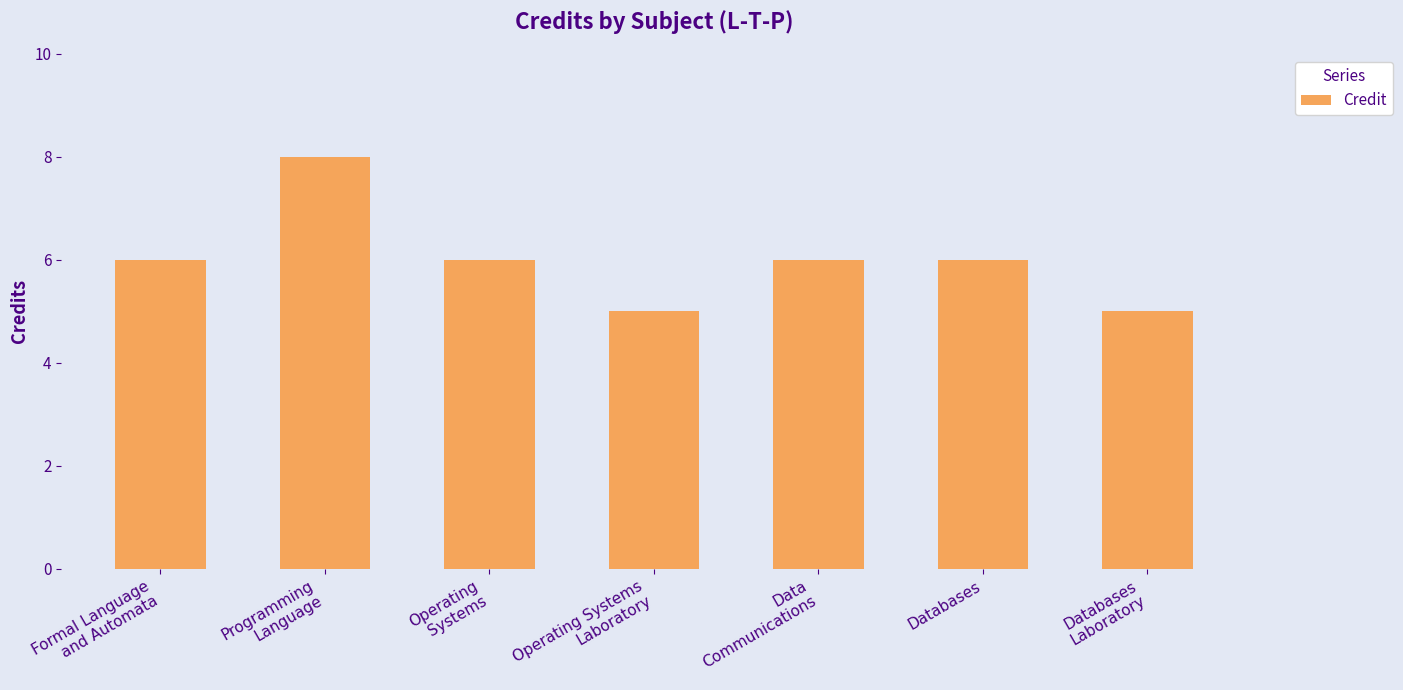

What is the minimum value shown in the chart?

5